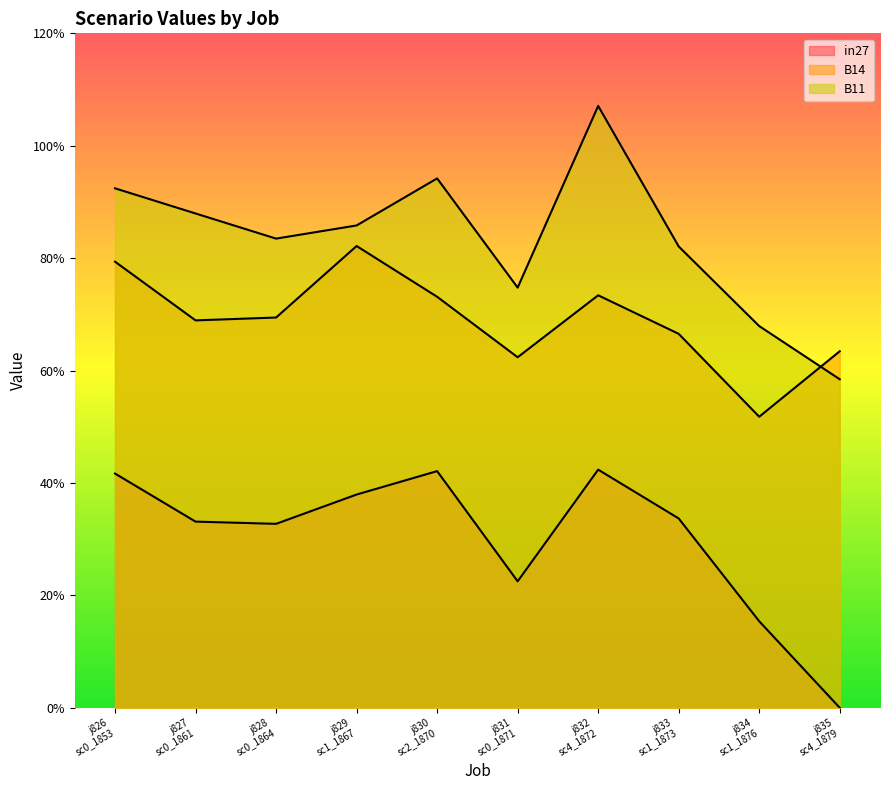

Which series changed the most between j831 sc0_1871 and j834 sc1_1876?

B14